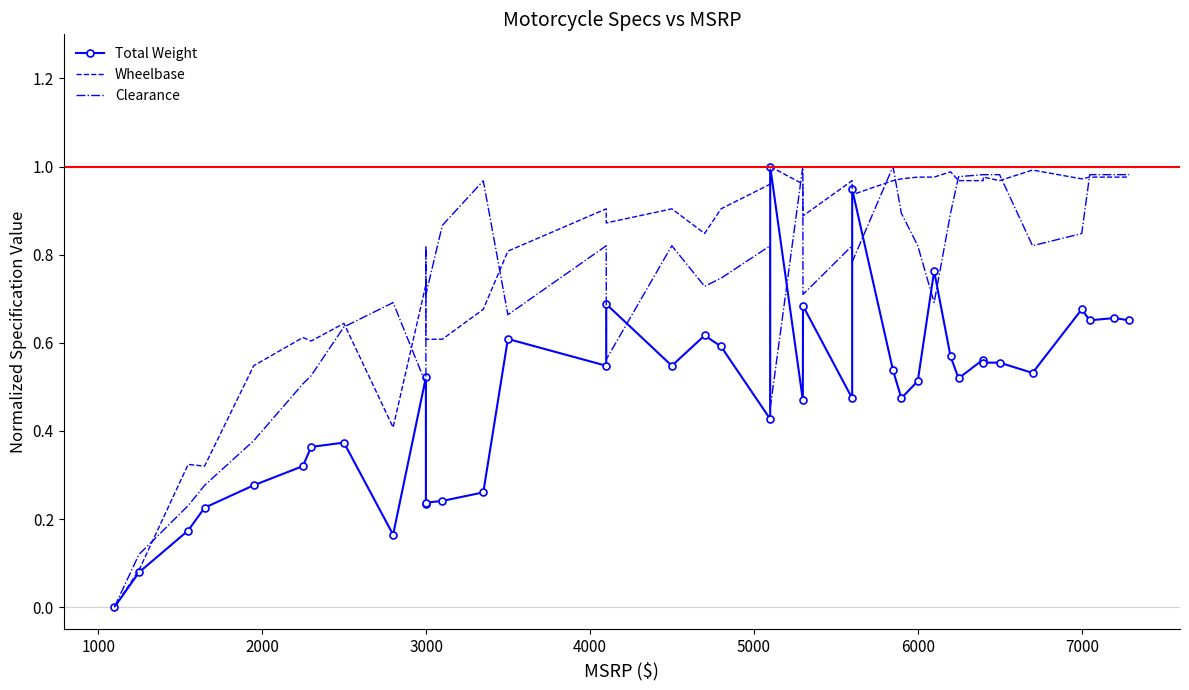

The Total Weight series shows 0.5 at 29. True or false?

False